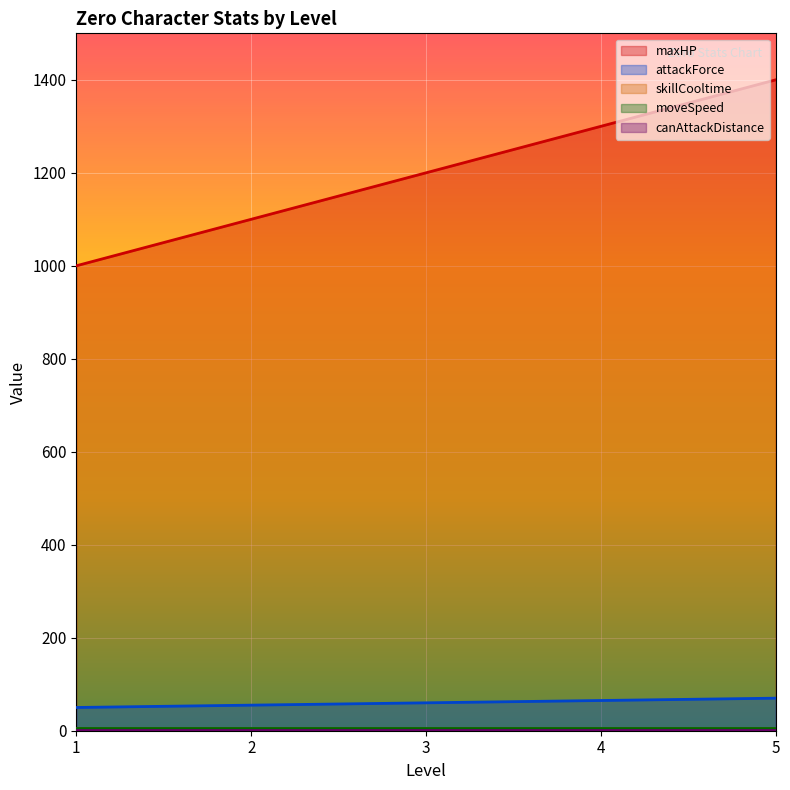

At how many categories does at least one series exceed 412?

5